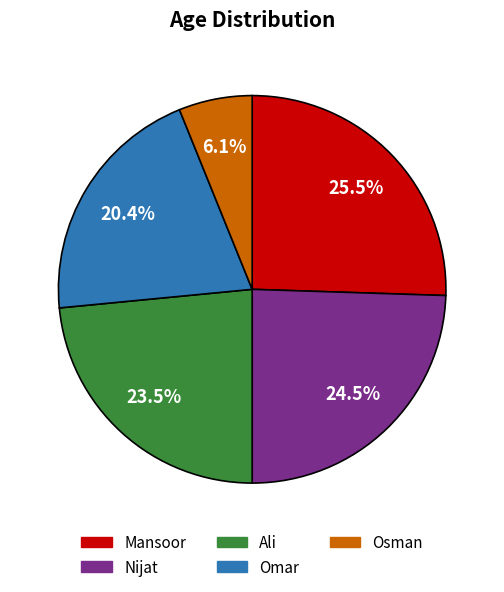

What is the smallest slice in the pie chart?

Osman